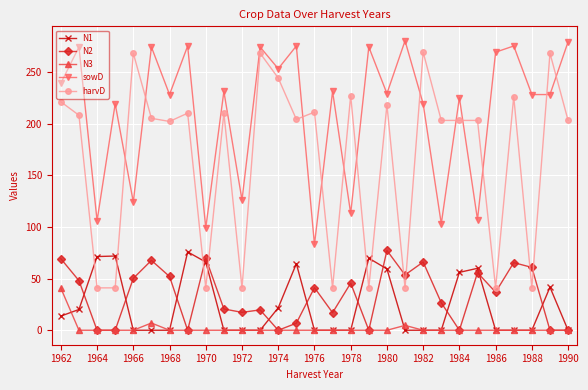

What is the value of the harvD point at the 19th from the left?

218.0